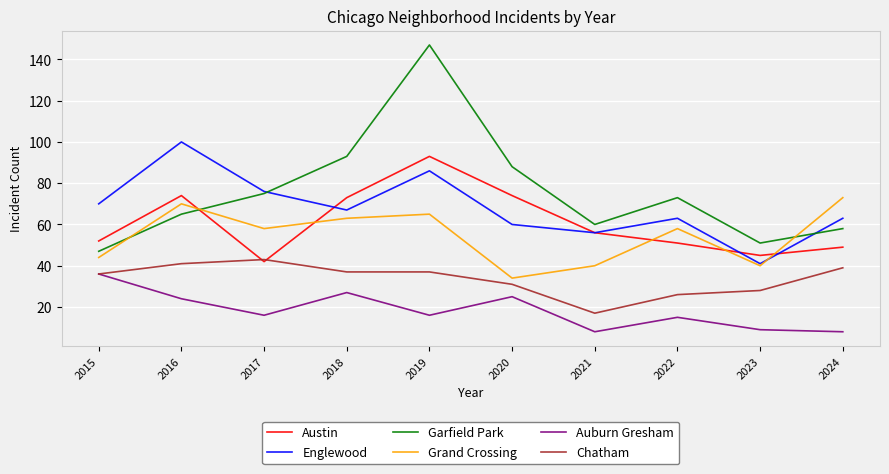

At which category is the sum across all series the highest?

2019